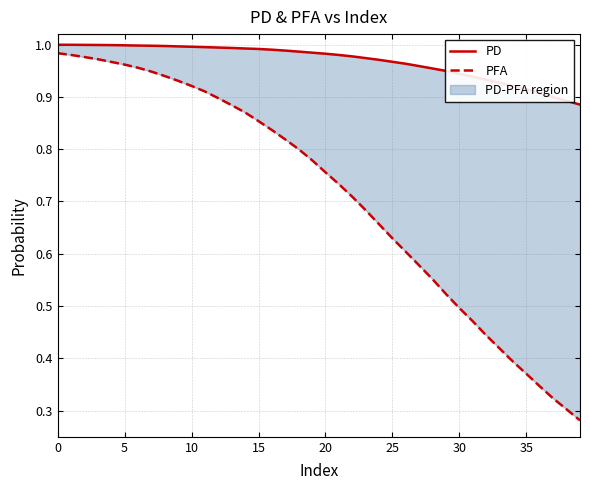

True or false: PD and PFA cross at least once.

False